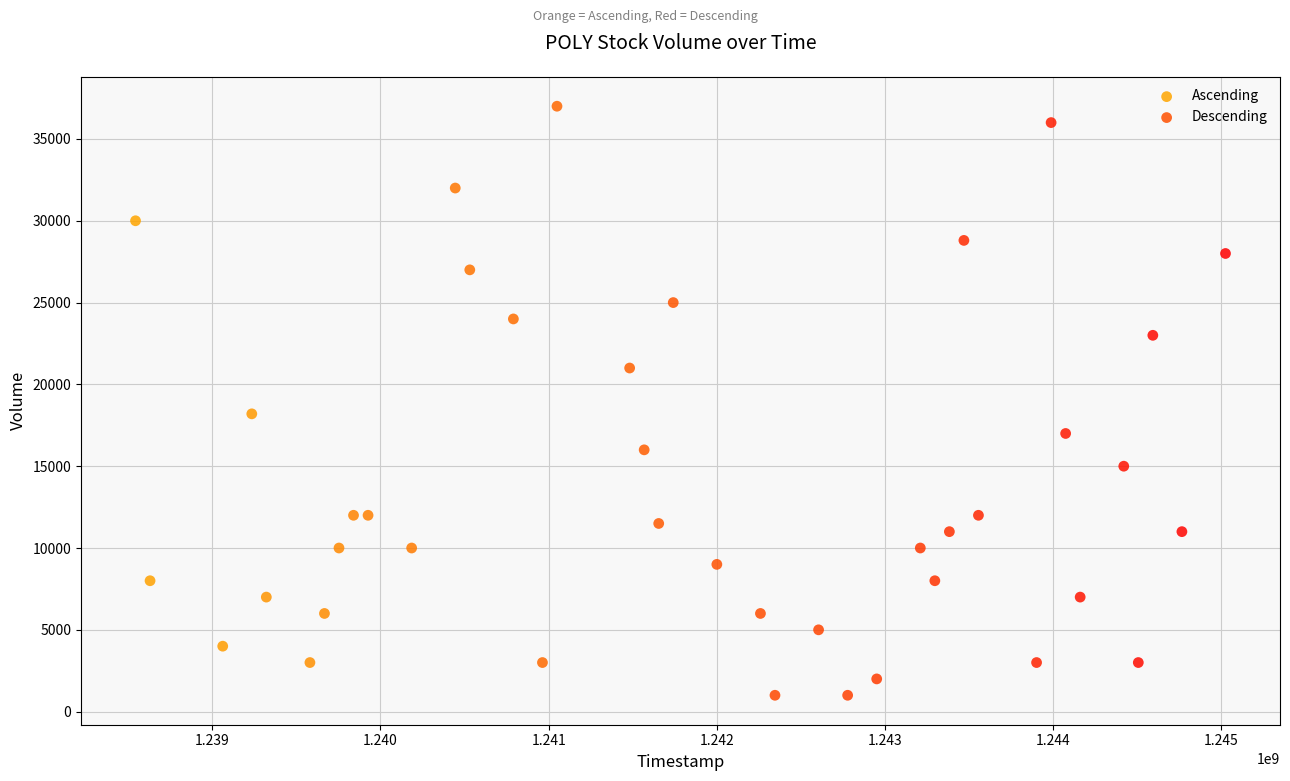

Which series reaches the minimum Y coordinate?

Descending